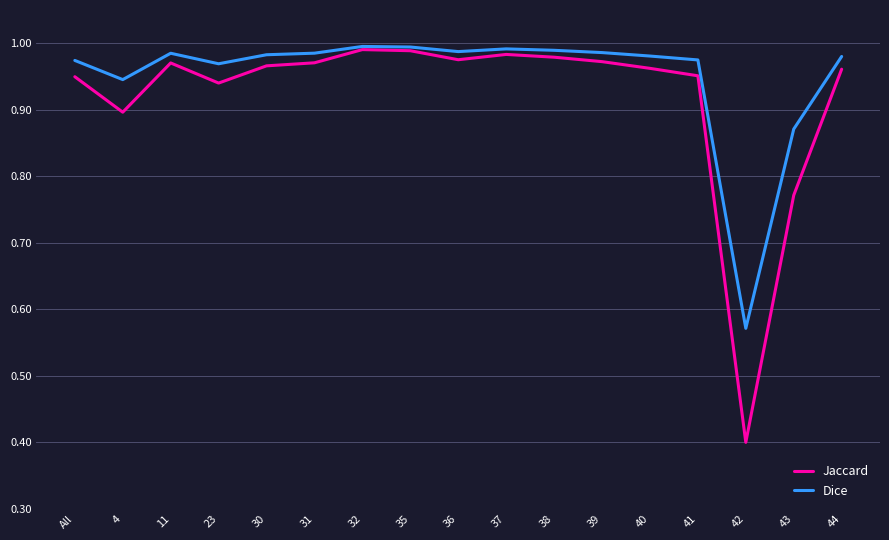

What is the smallest value displayed?

0.4